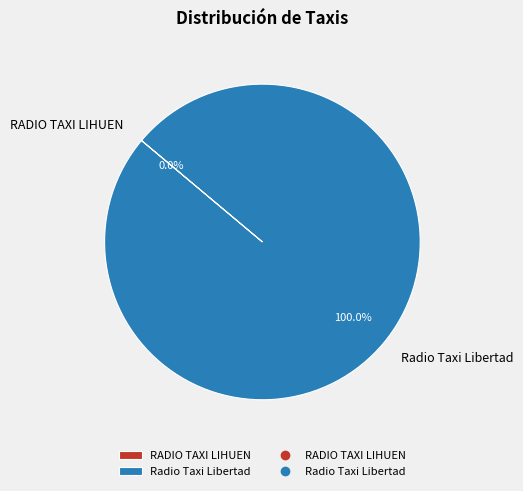

Count the number of slices in the pie.

2